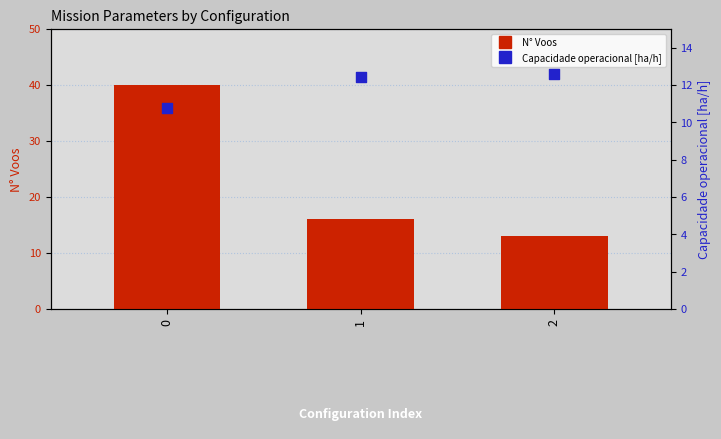

Which series reaches the maximum Y coordinate?

N° Voos